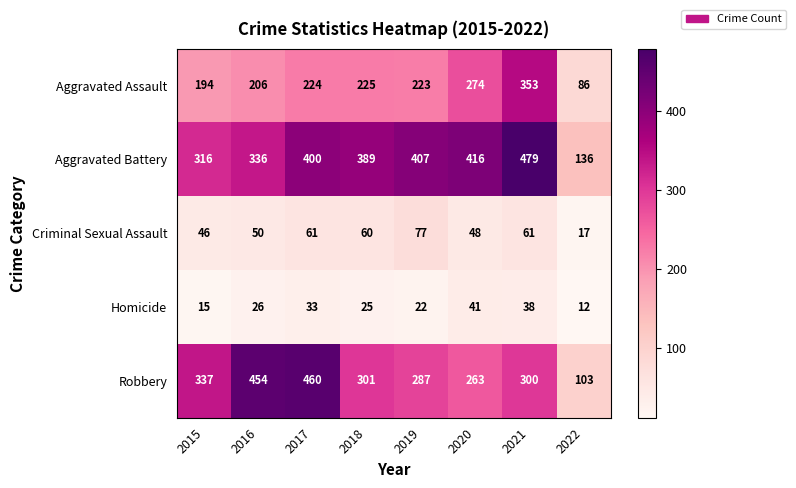

What is the difference between the second highest and second lowest values in the Aggravated Assault series?

80